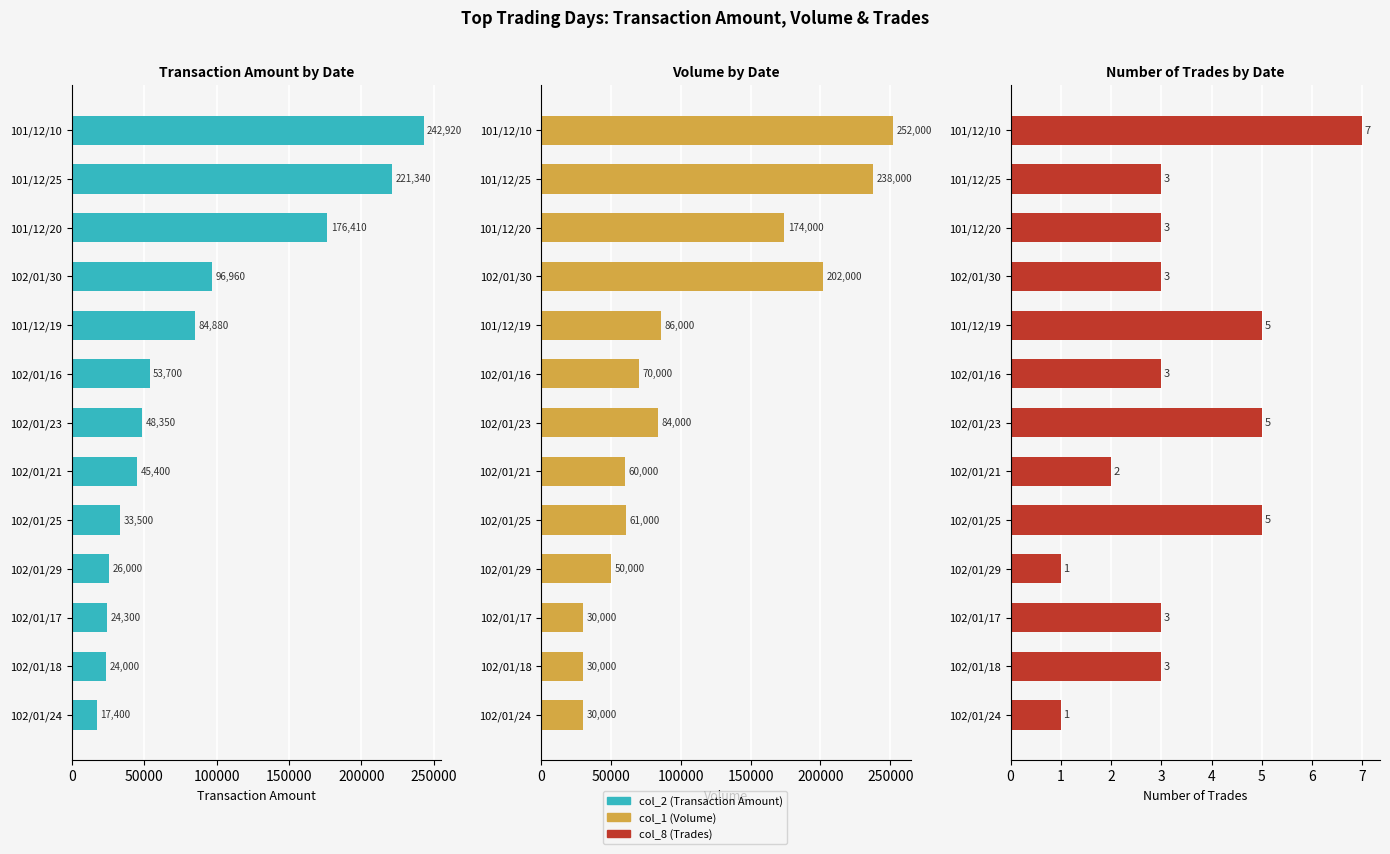

Rank the series at 102/01/17 from highest to lowest value.

col_1 (Volume), col_2 (Transaction Amount), col_8 (Trades)